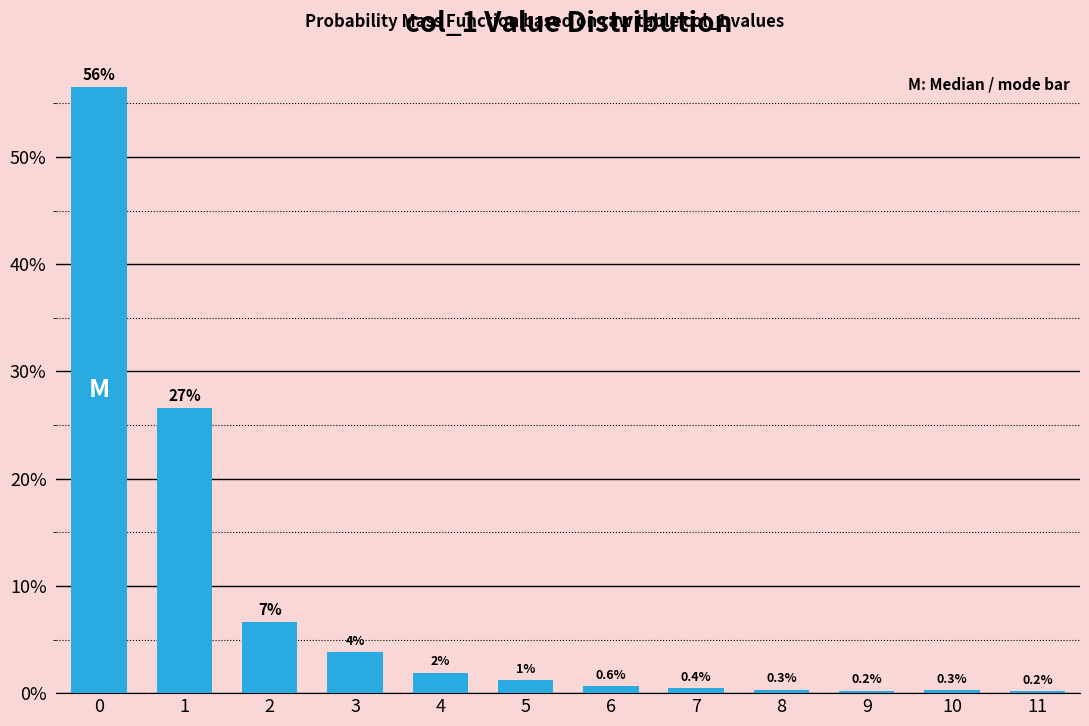

Read the value at 2.

6.6